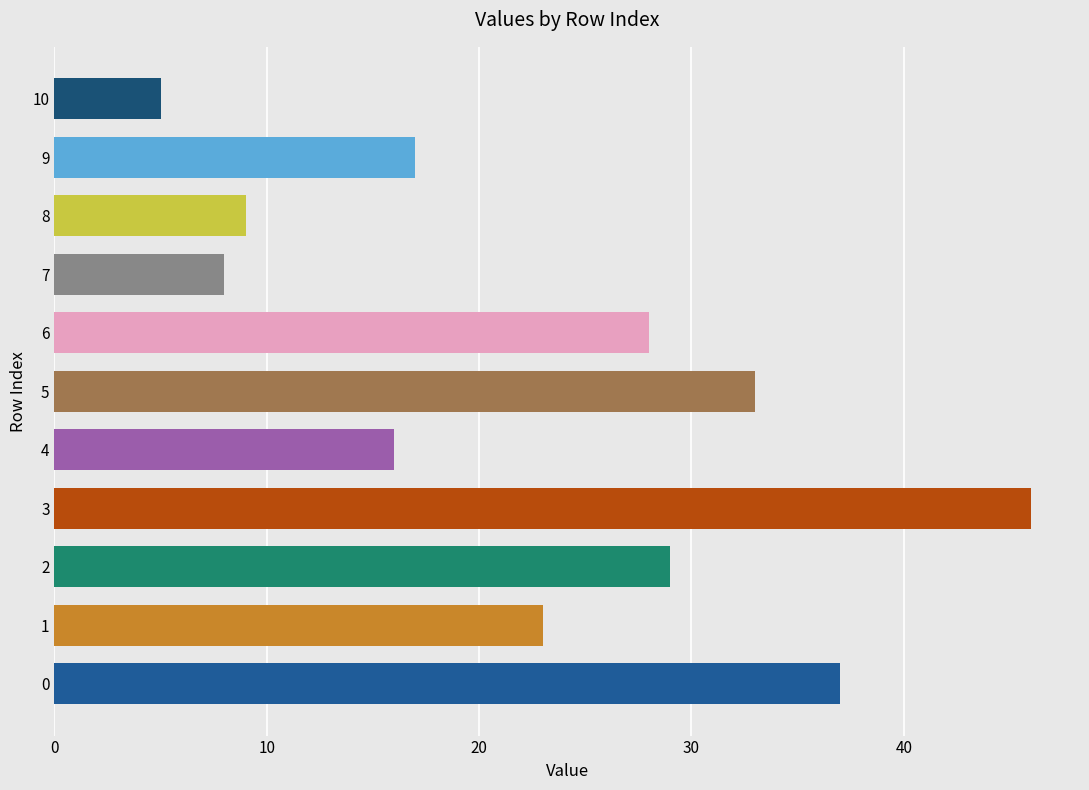

At which category does the chart reach its minimum across all series?

10